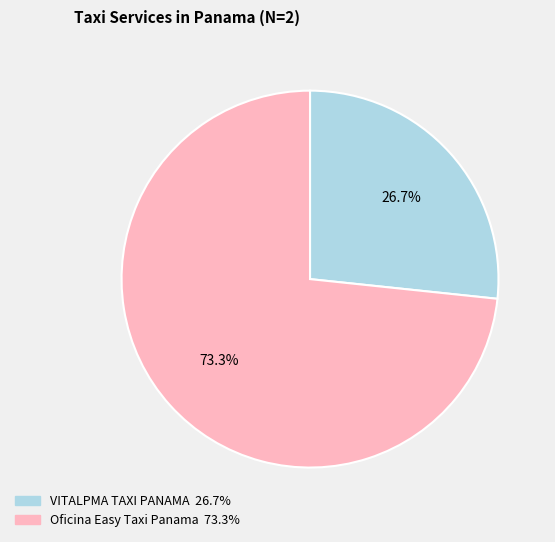

Which has a higher value, VITALPMA TAXI PANAMA or Oficina Easy Taxi Panama?

Oficina Easy Taxi Panama